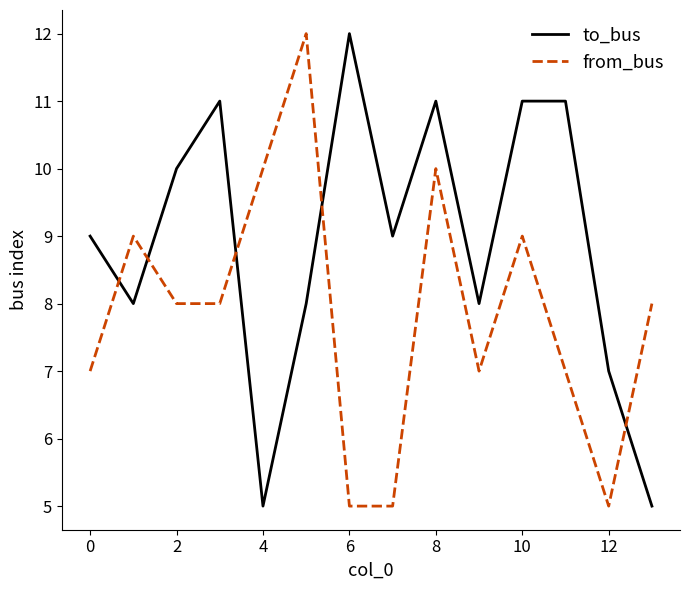

Which series has the largest total across all categories?

to_bus